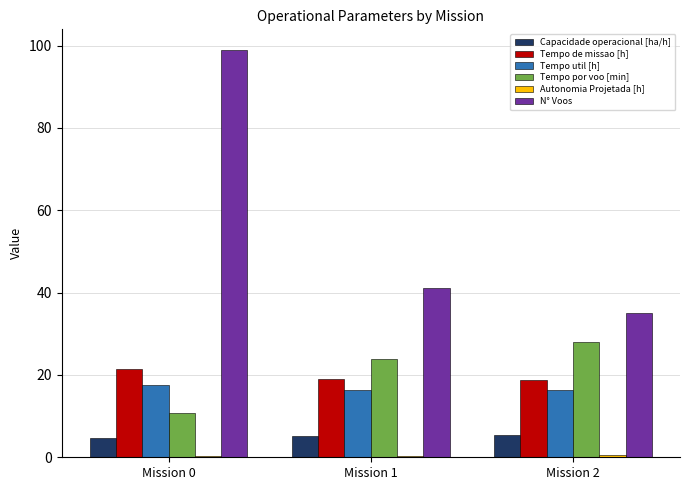

What value does the N° Voos series have at Mission 2?

35.0